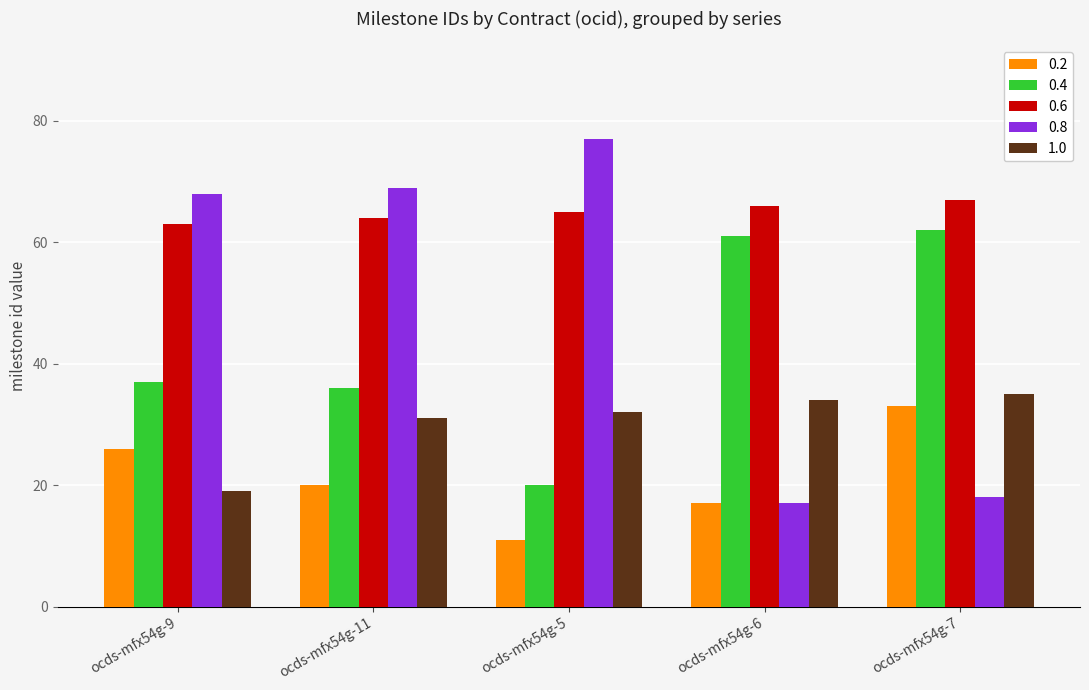

Which category has the lowest value in the 0.8 series?

ocds-mfx54g-6